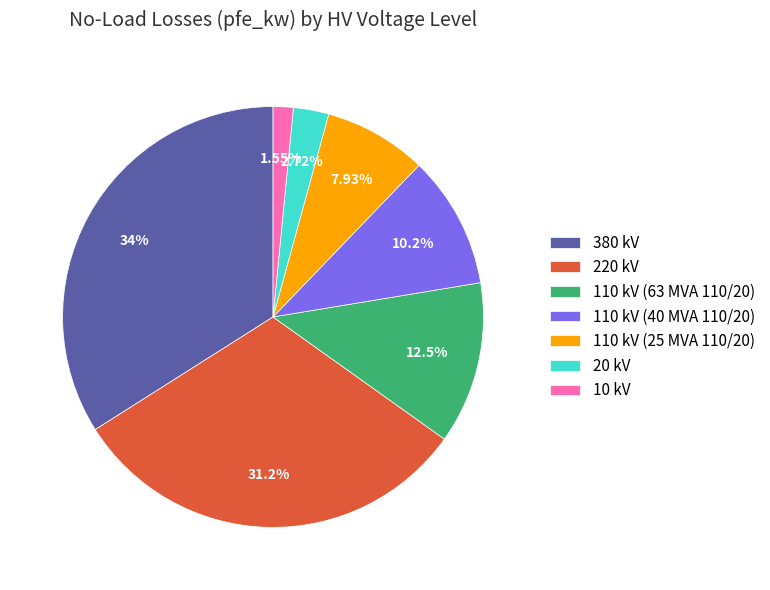

To the nearest percent, what is the average slice percentage?

14%